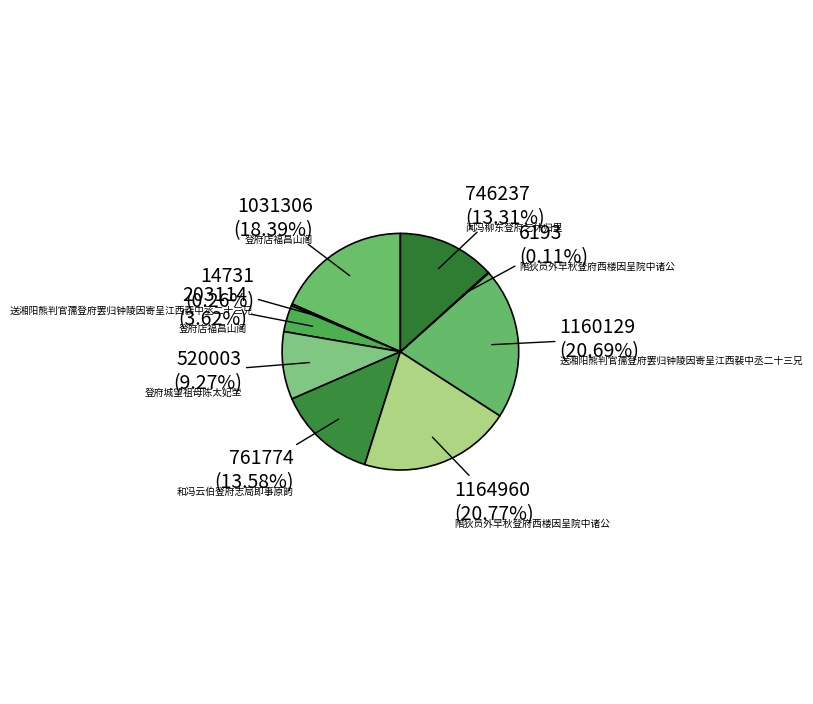

How many segments does this pie chart have?

9